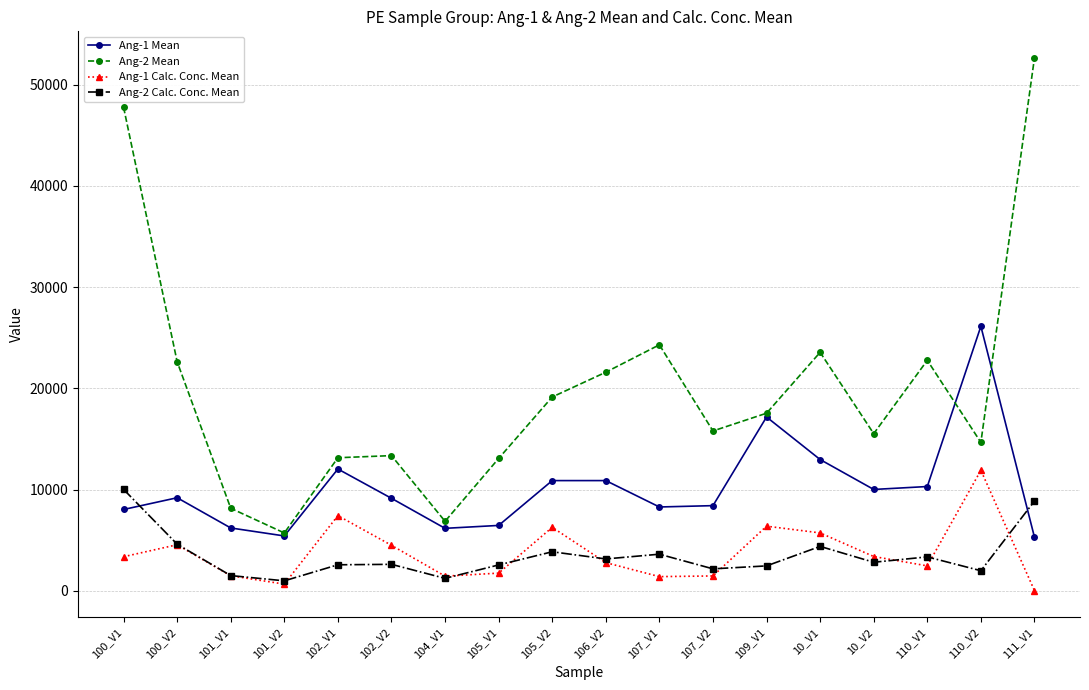

In Ang-2 Calc. Conc. Mean, how many points are higher than both neighbors (excluding endpoints)?

5